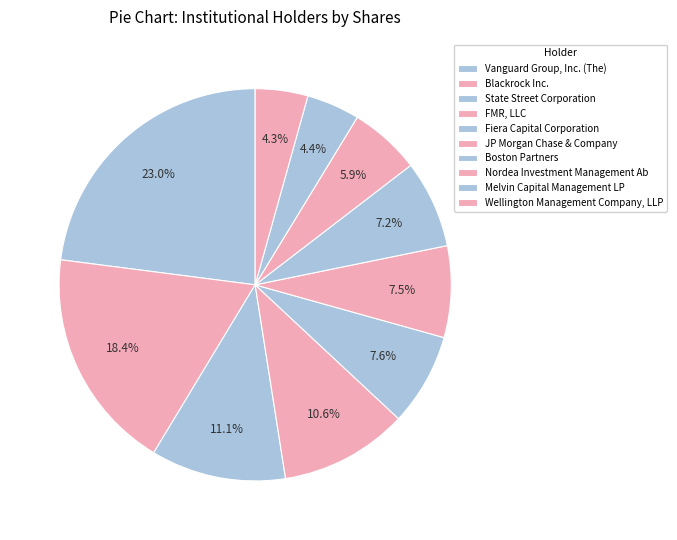

How many segments does this pie chart have?

10